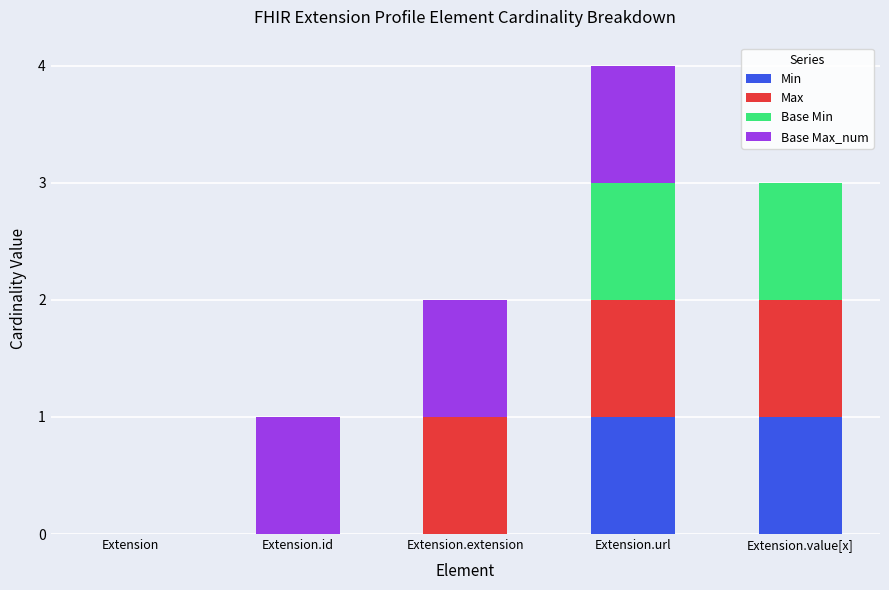

True or false: Min has a value of 0 at Extension.

True